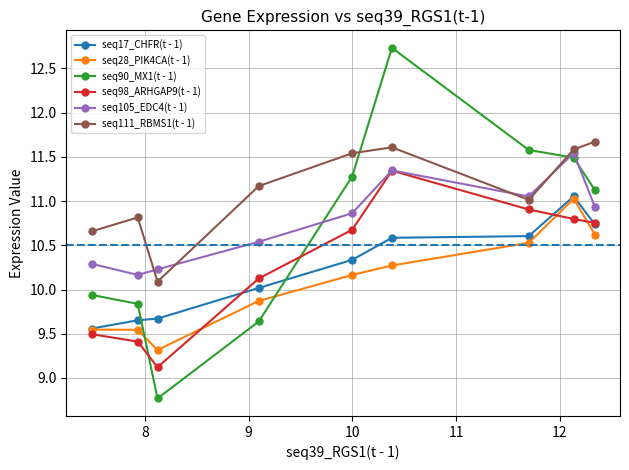

Which series has the largest range (max minus min)?

seq90_MX1(t - 1)